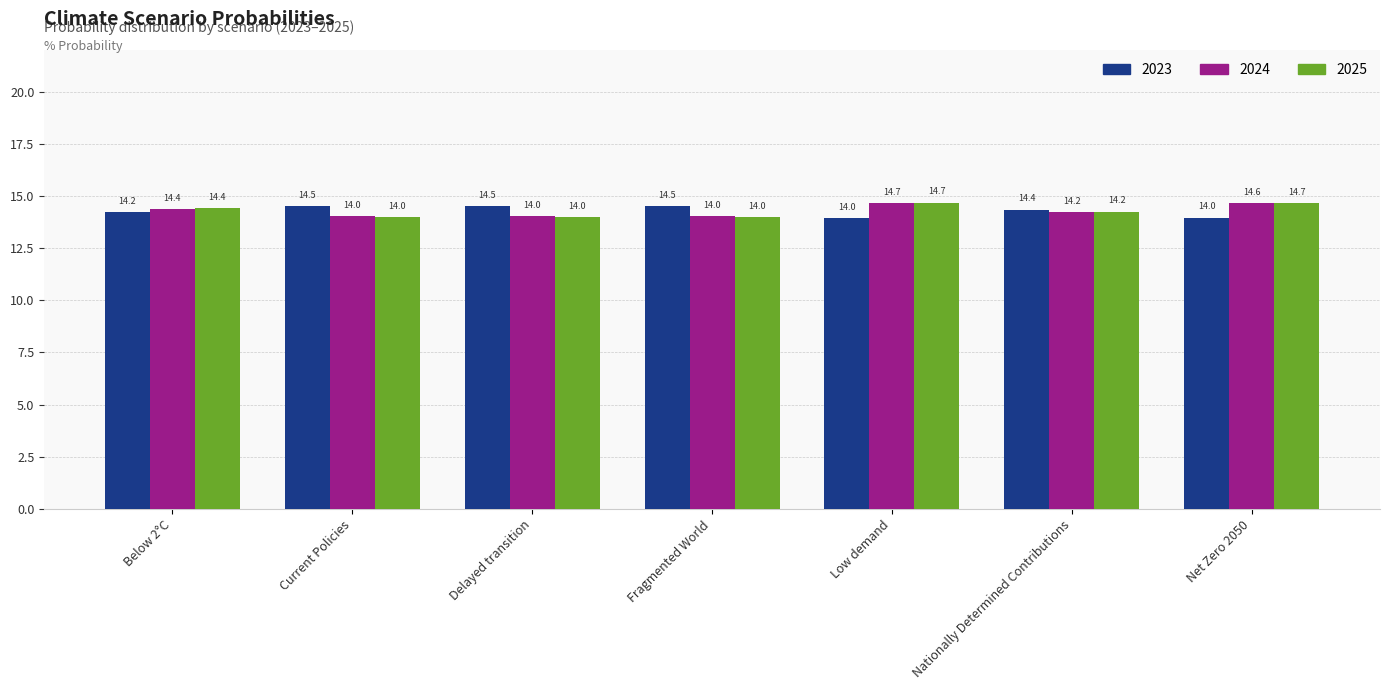

The 2025 series shows 14.0 at Current Policies. True or false?

True